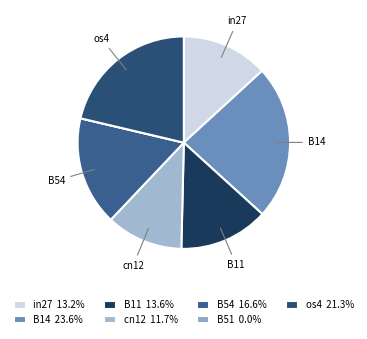

To the nearest percent, what is the difference between the largest and smallest slice percentages?

24%